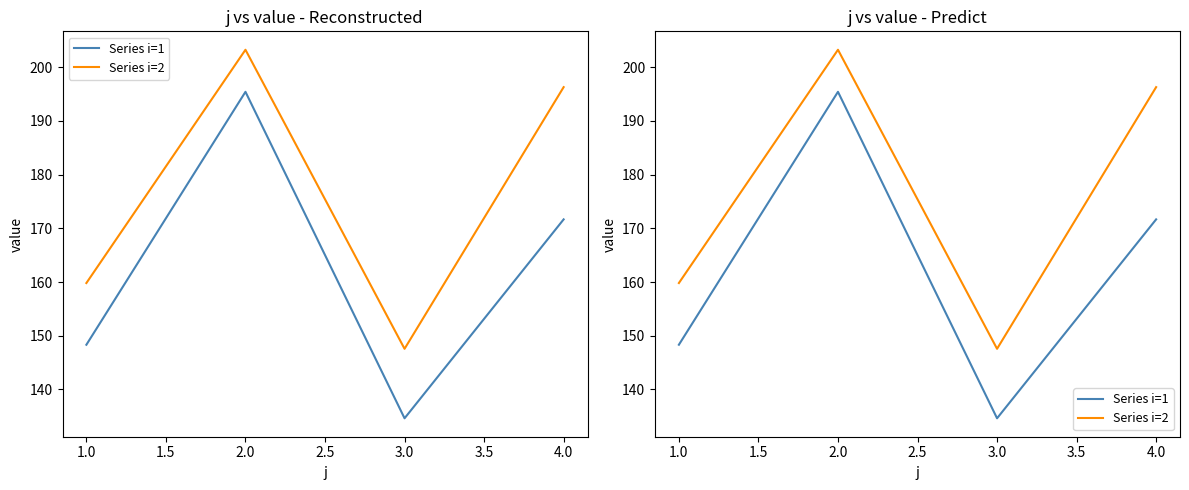

How many data points does each series have?

4